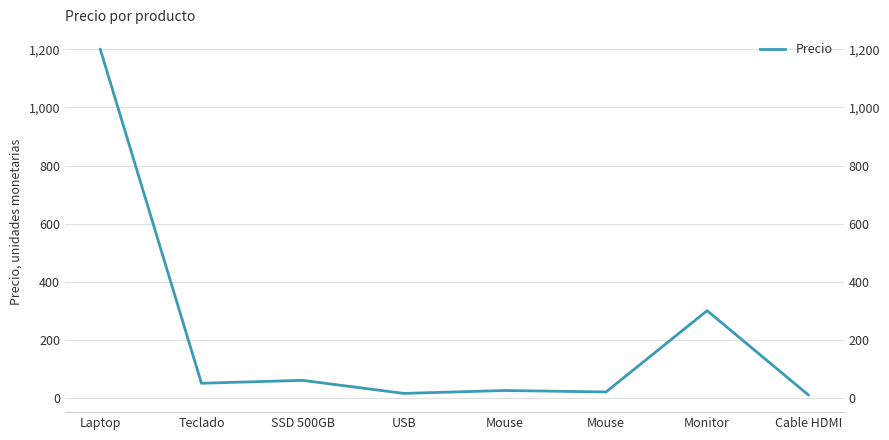

What is the sum of the values at Cable HDMI and Mouse?

35